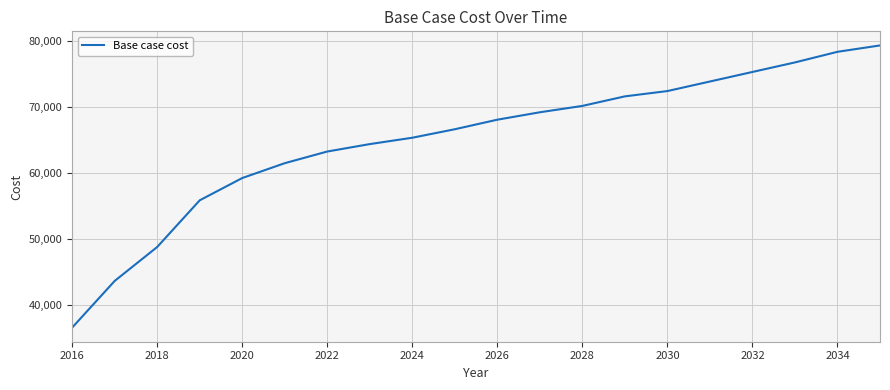

What is the maximum value shown in the chart?

79255.9